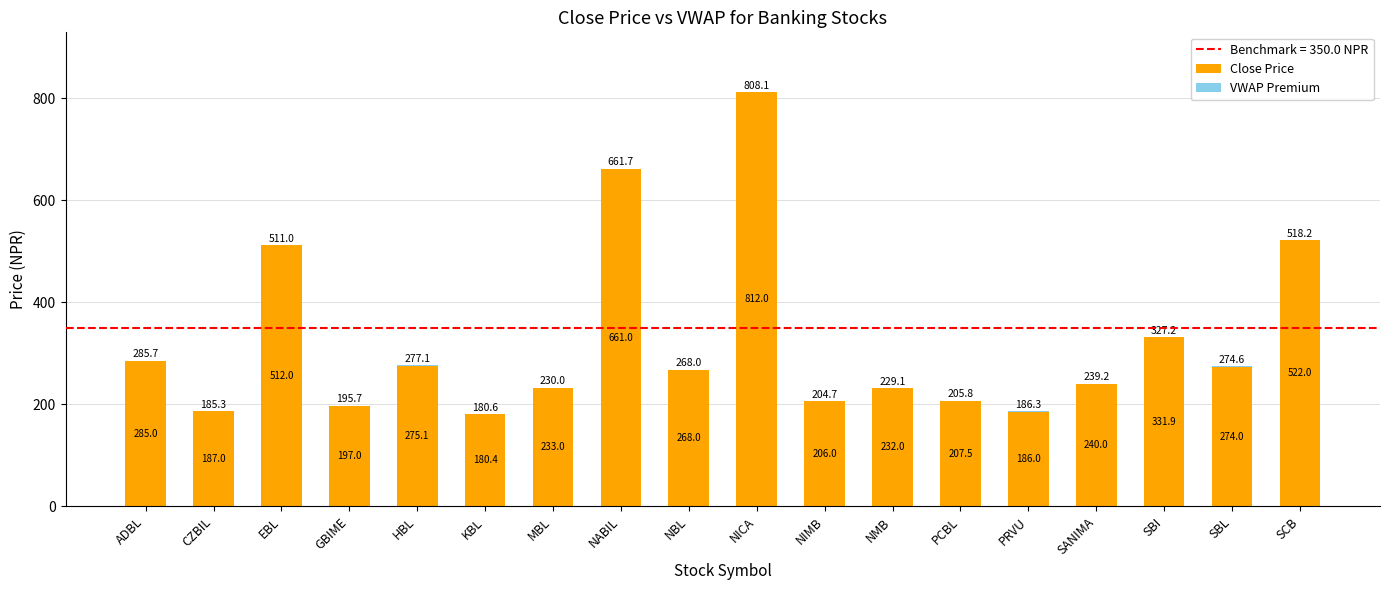

What is the sum of the Close Price values at ADBL and KBL?

465.4